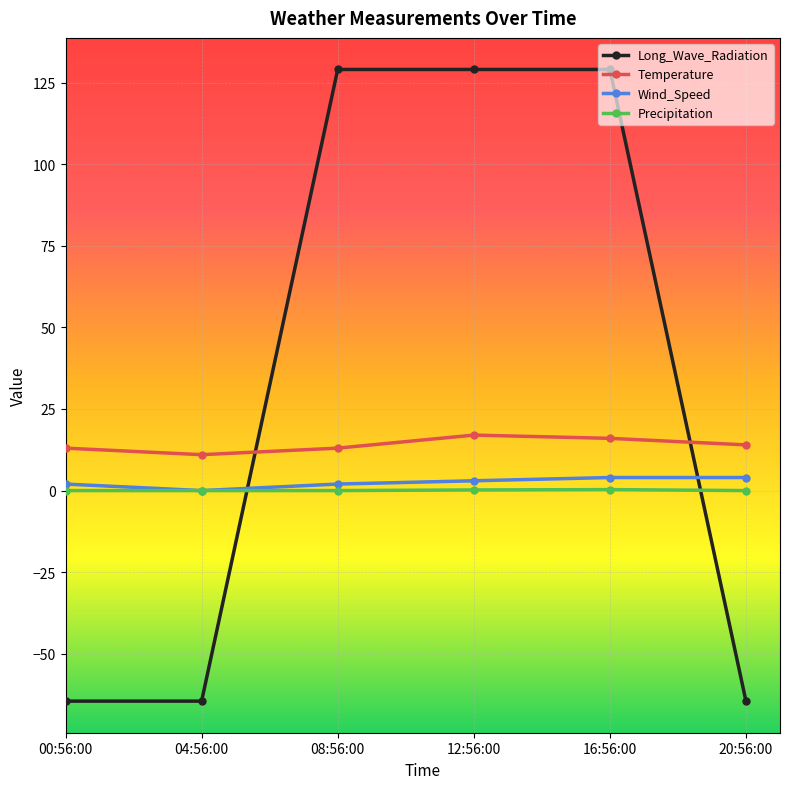

What is the difference between the second highest and minimum values in the Precipitation series?

0.2